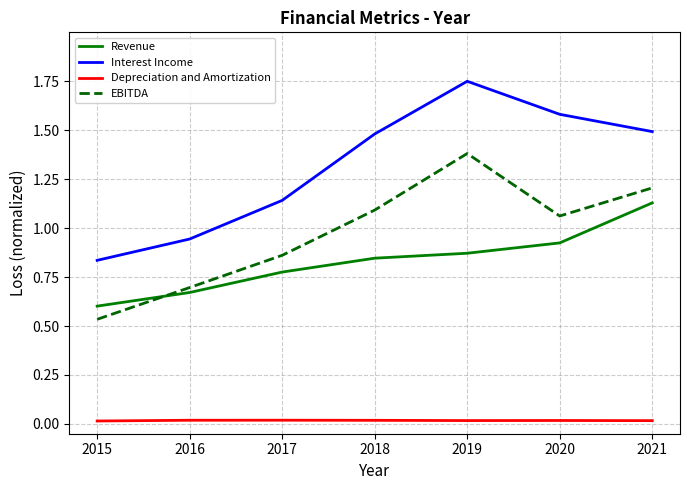

What is the total value across all series at 2018?

3.4